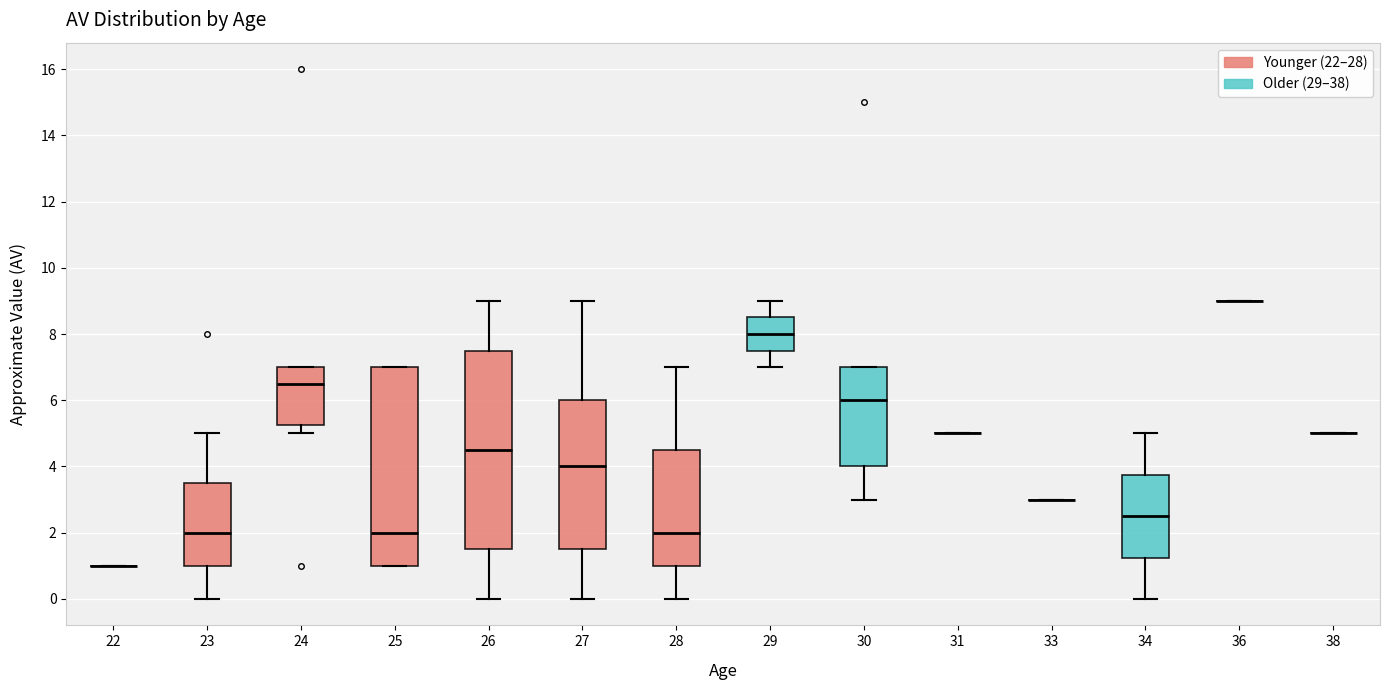

Where is the lower edge of the box at x = 26 on the y-axis? The values are not printed on the chart, so give them approximately, as read against the axis.

1.6